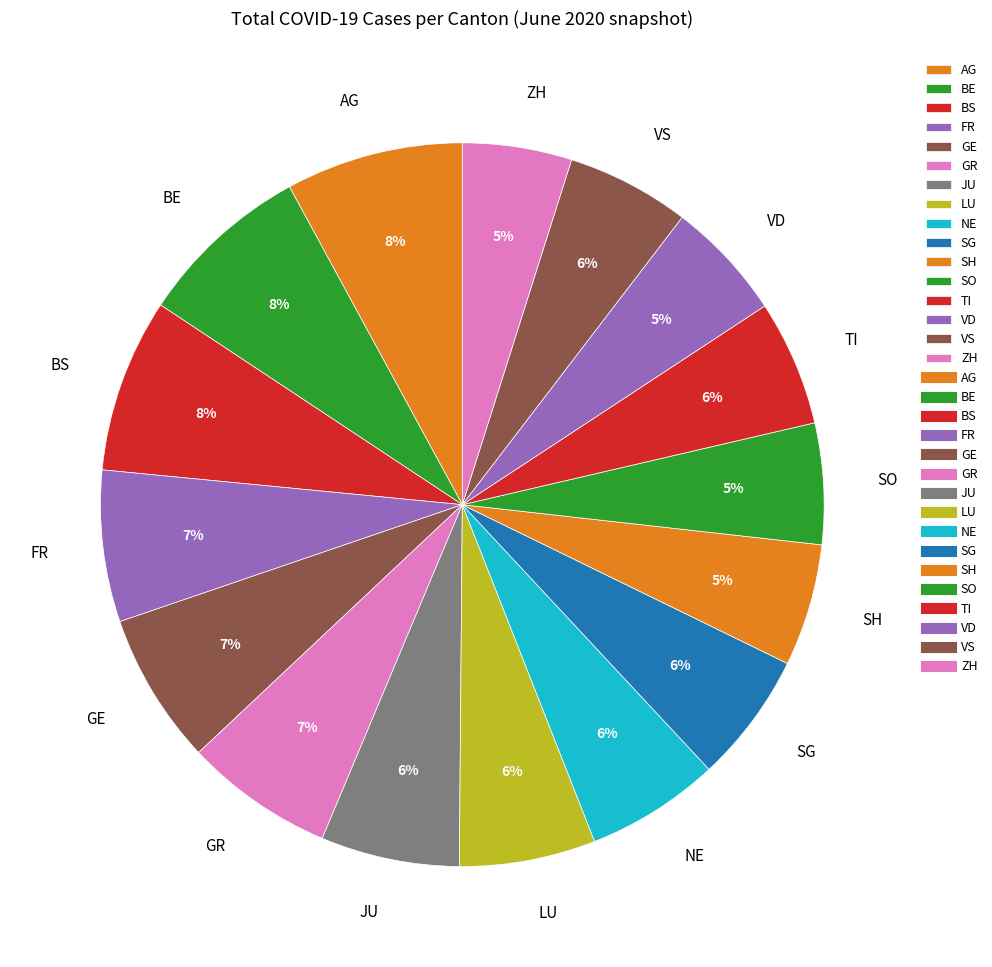

To the nearest percent, what is the combined percentage of AG and SG?

14%